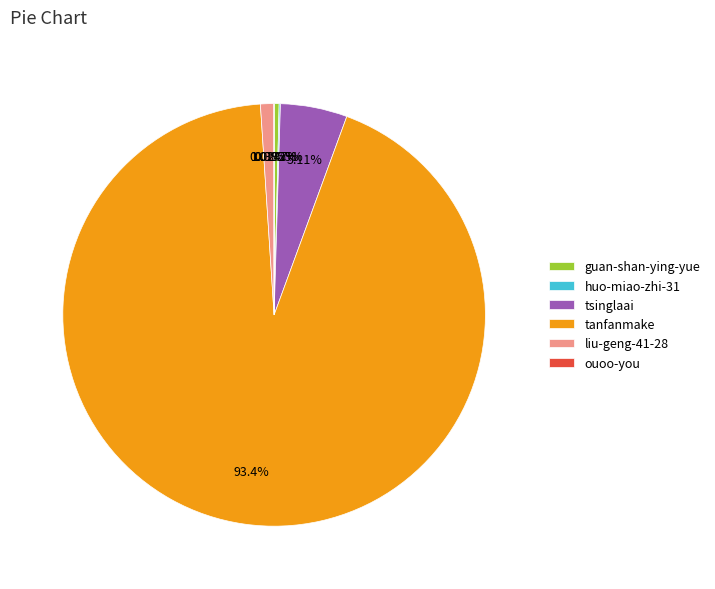

Do guan-shan-ying-yue and tsinglaai together represent more than half of the pie?

No